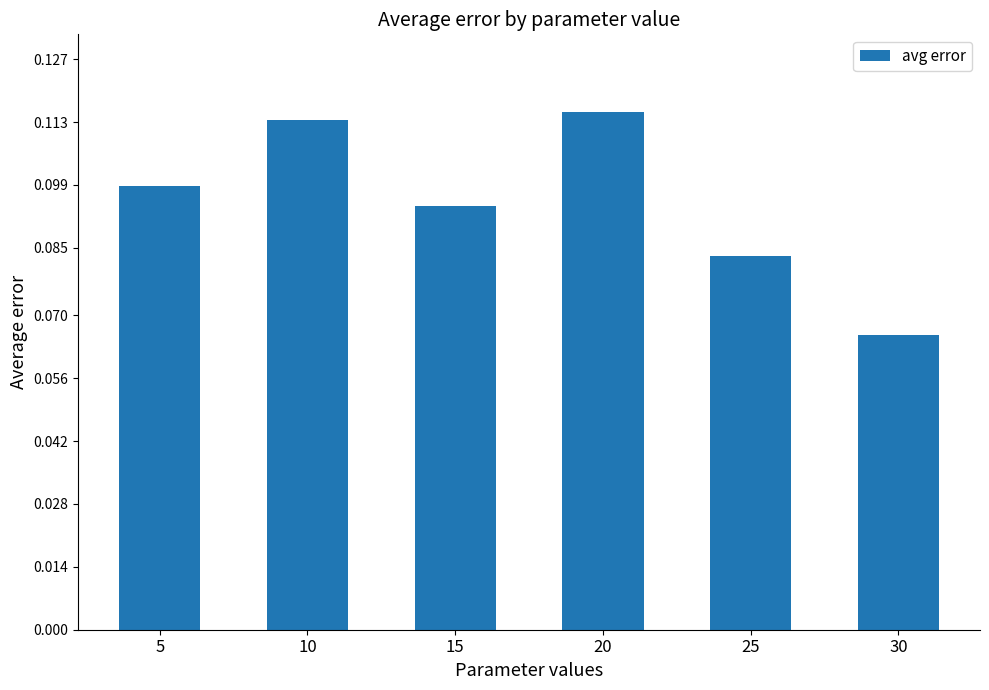

True or false: the data shows 0.2 at 20.

False